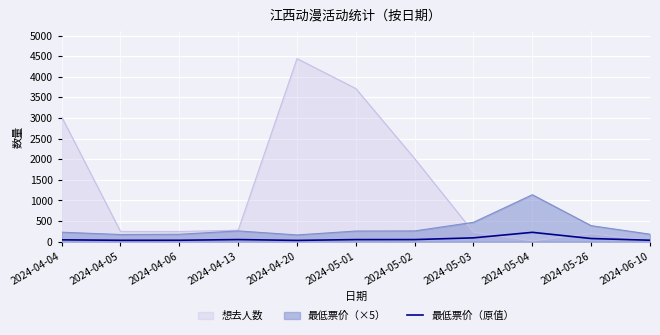

Rank the series by their maximum value, from highest to lowest.

想去人数, 最低票价（×5）, 最低票价（原值）